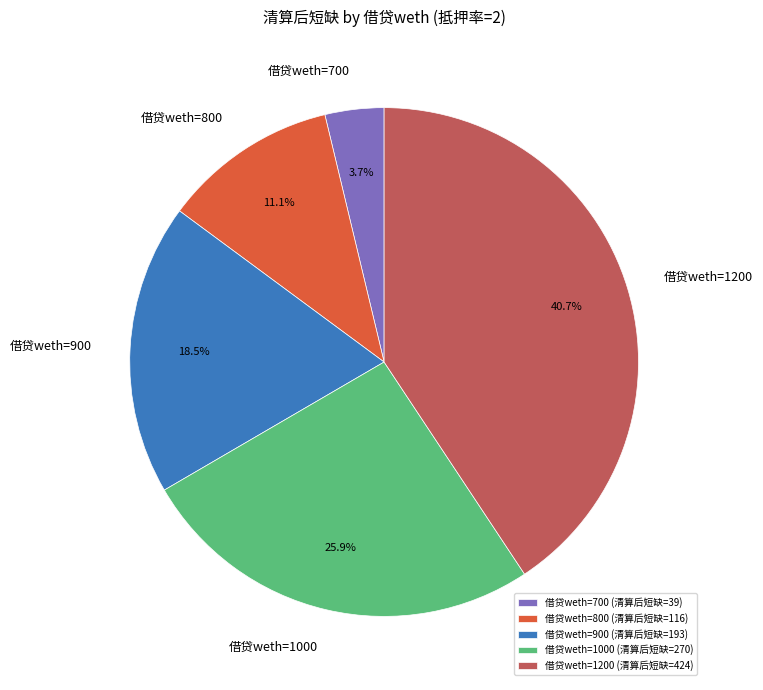

Do 借贷weth=1200 and 借贷weth=700 together represent more than half of the pie?

No